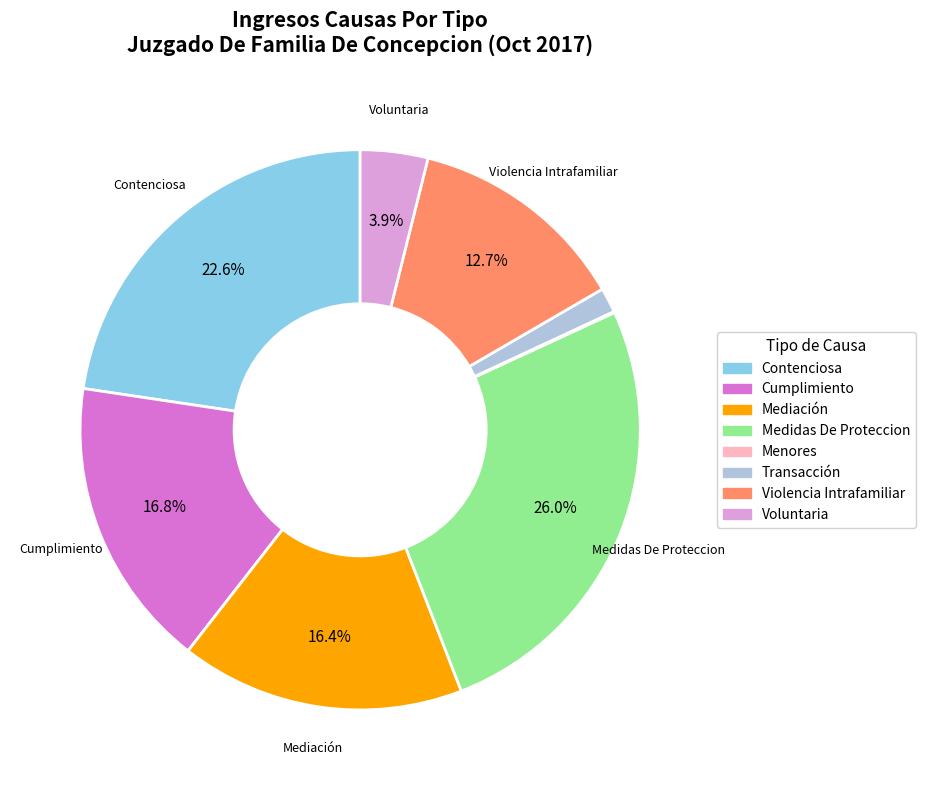

How much of the chart is everything except Contenciosa?

77.4%